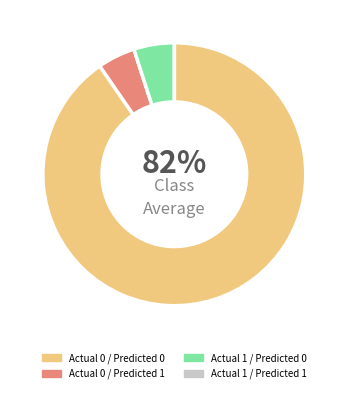

True or false: Actual 0 / Predicted 1 accounts for 5% of the total.

True